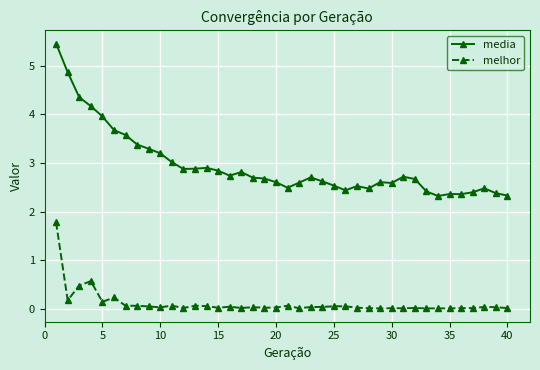

List the series in order of their peak value, highest first.

media, melhor